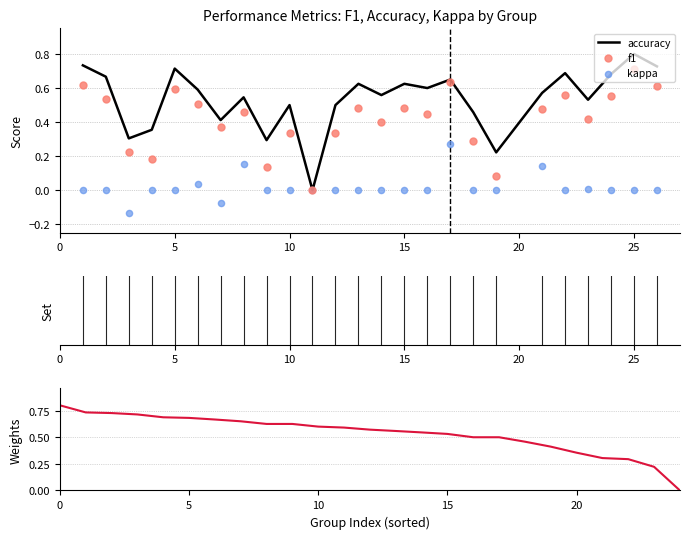

At how many categories does at least one series exceed 0?

25